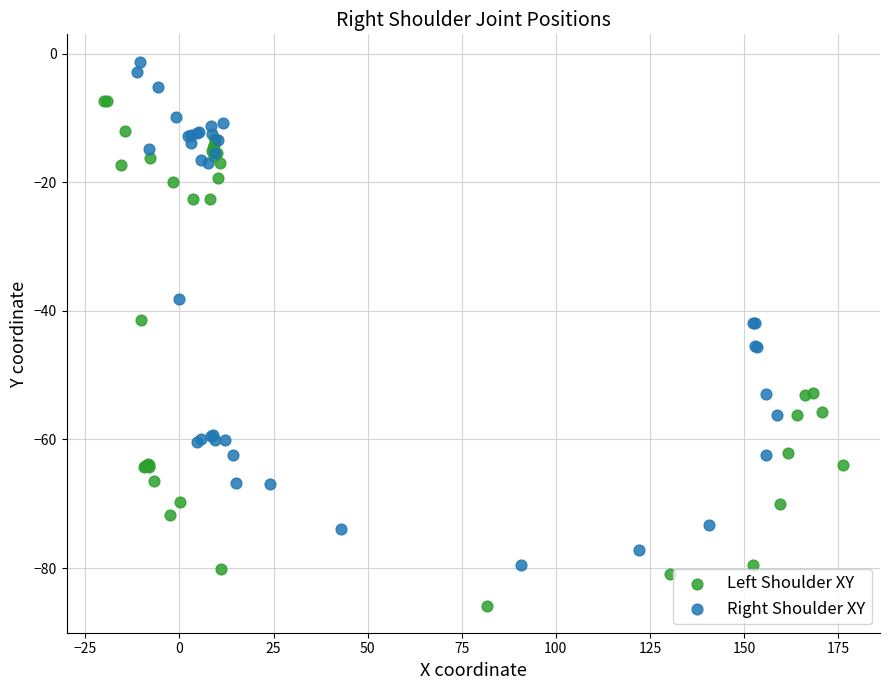

Which series reaches the minimum Y coordinate?

Left Shoulder XY